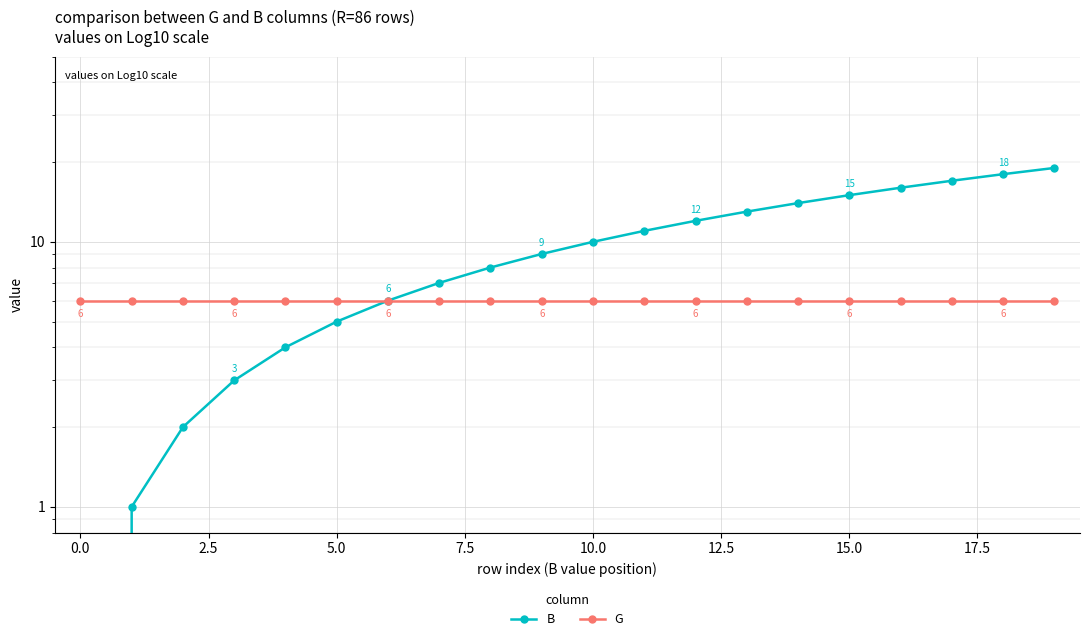

How many lines are shown in the chart?

2